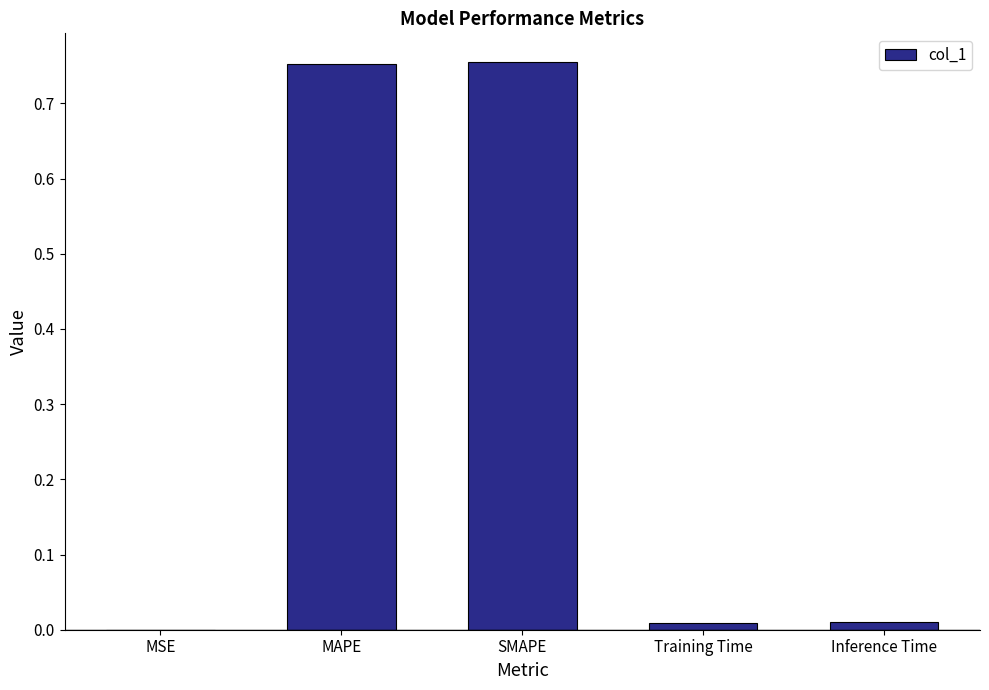

What is the sum of all values?

1.5